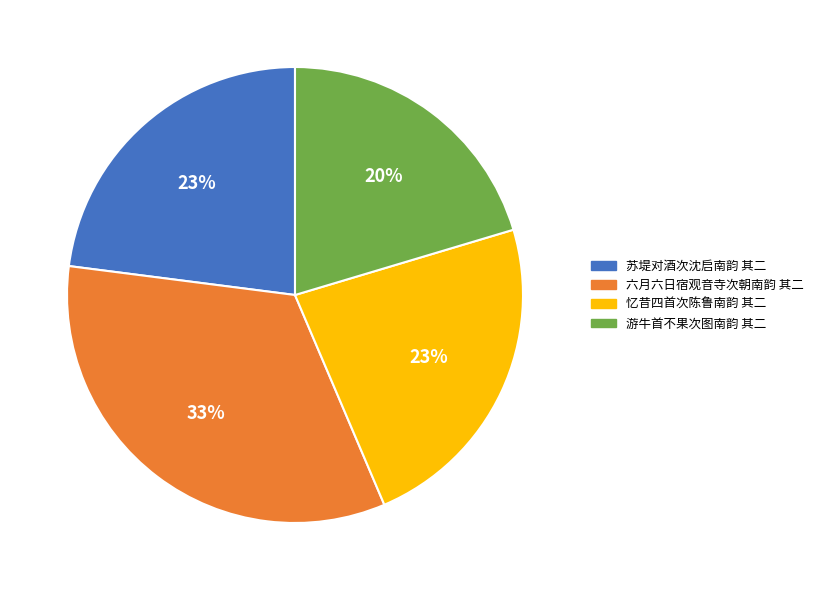

Which category has the smallest portion of the pie?

游牛首不果次图南韵 其二